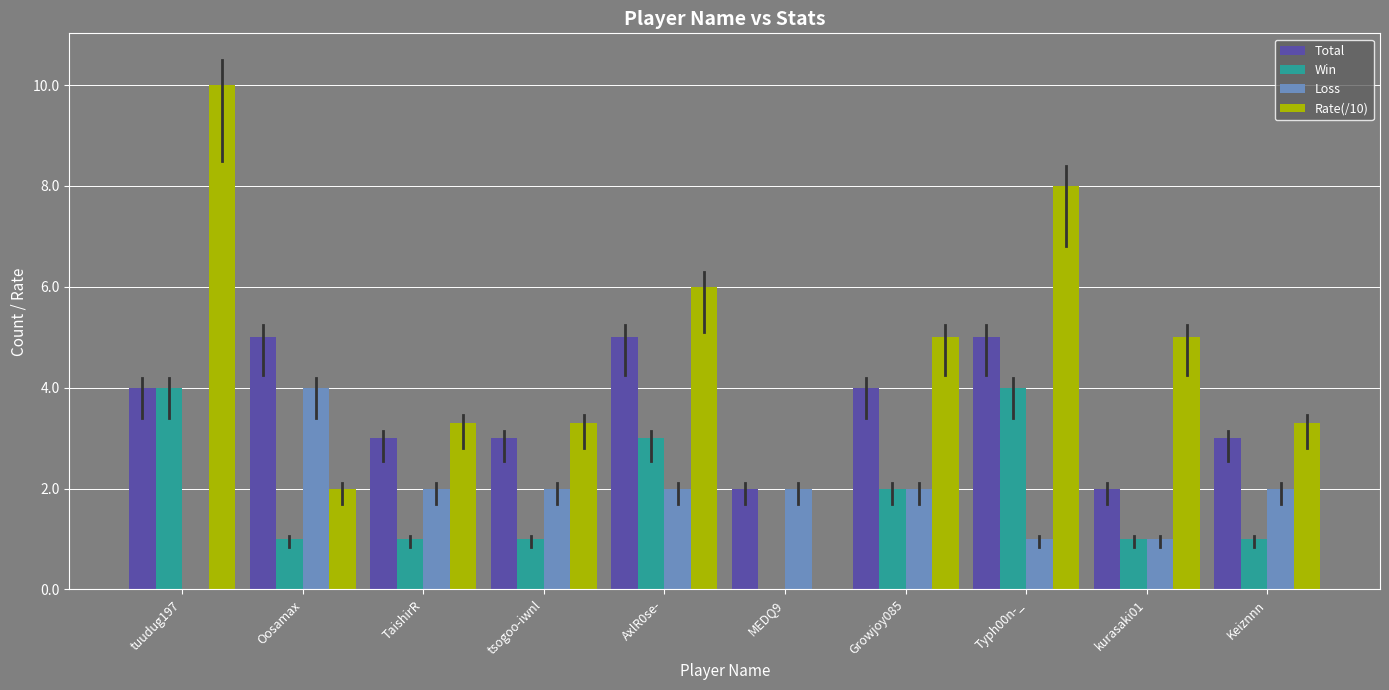

The value of Win at tsogoo-iwnl is 0.5. True or false?

False